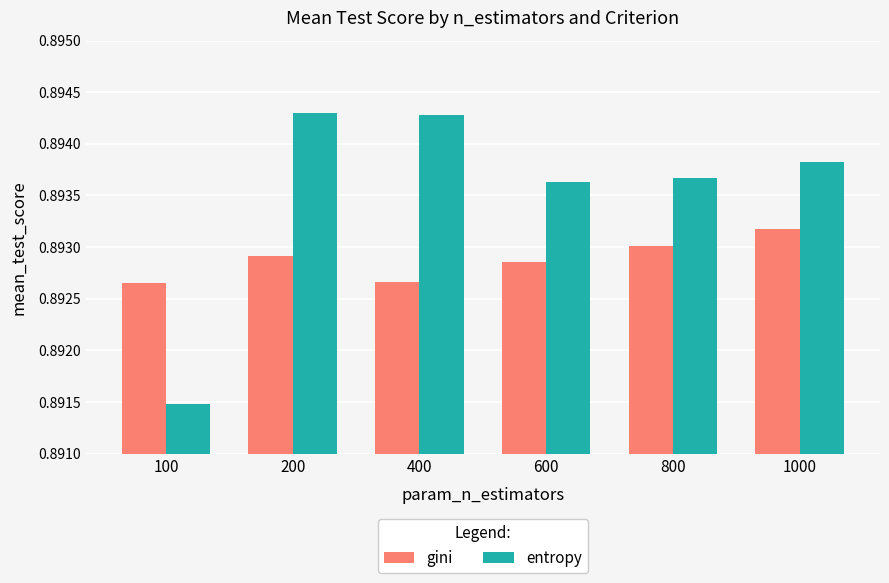

At how many categories does at least one series exceed 0?

6